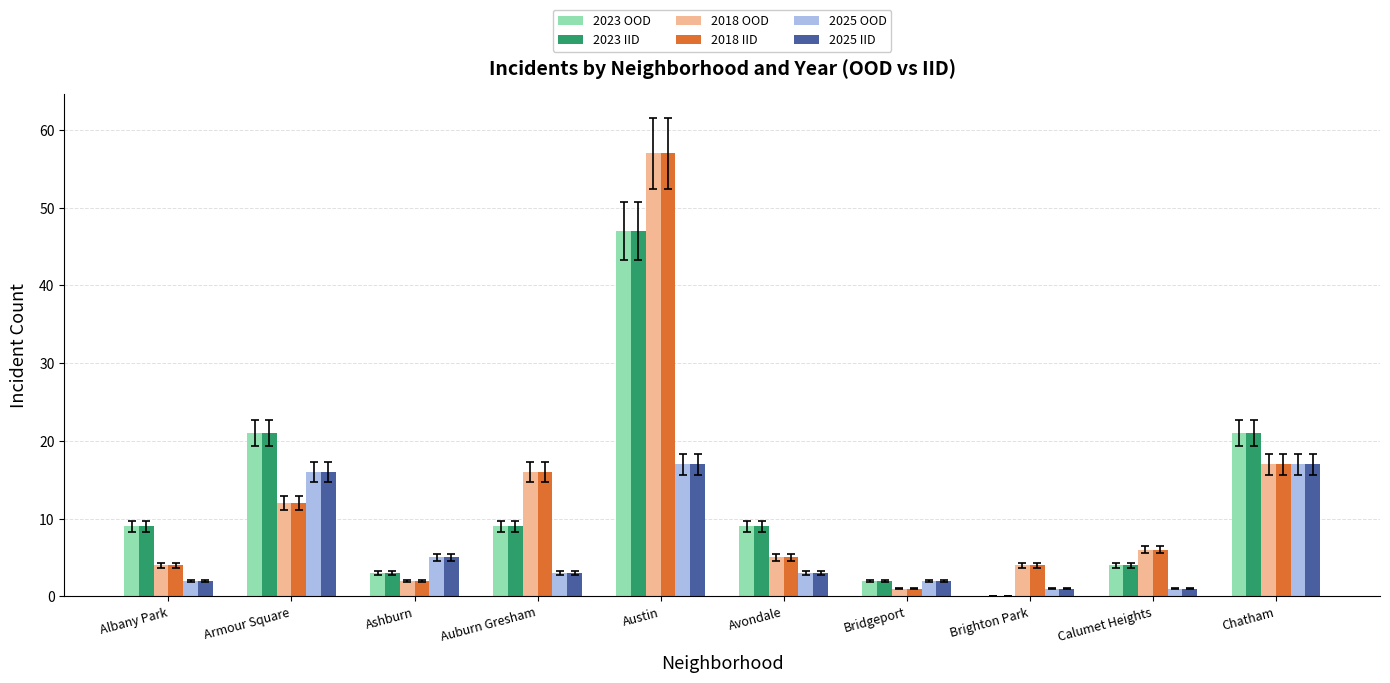

Are the bars horizontal?

No